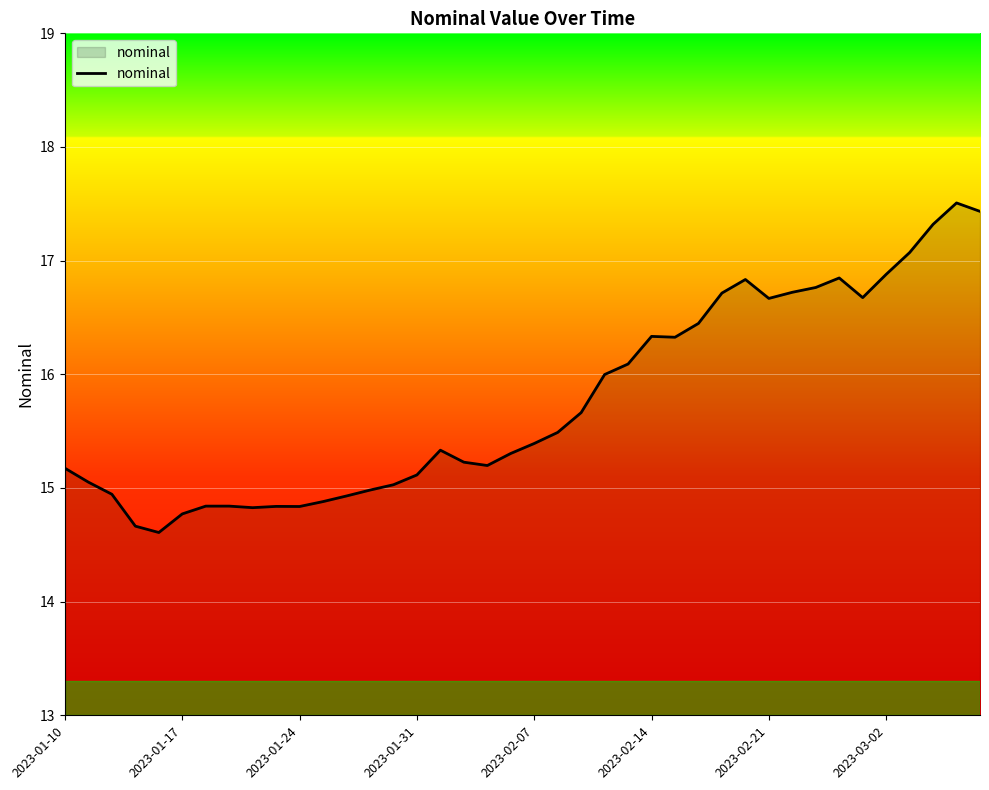

Does the chart display data point markers on the line(s)?

No